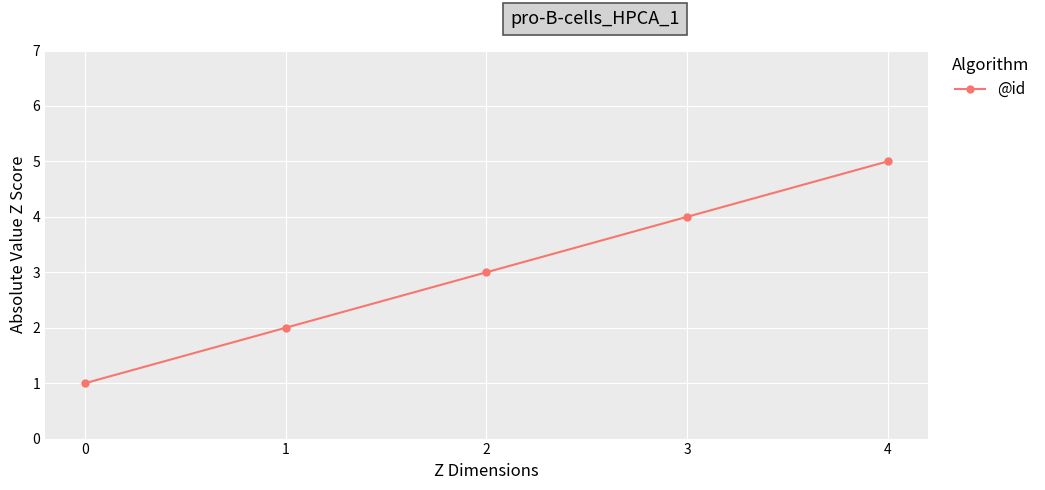

How many values are below 3?

2